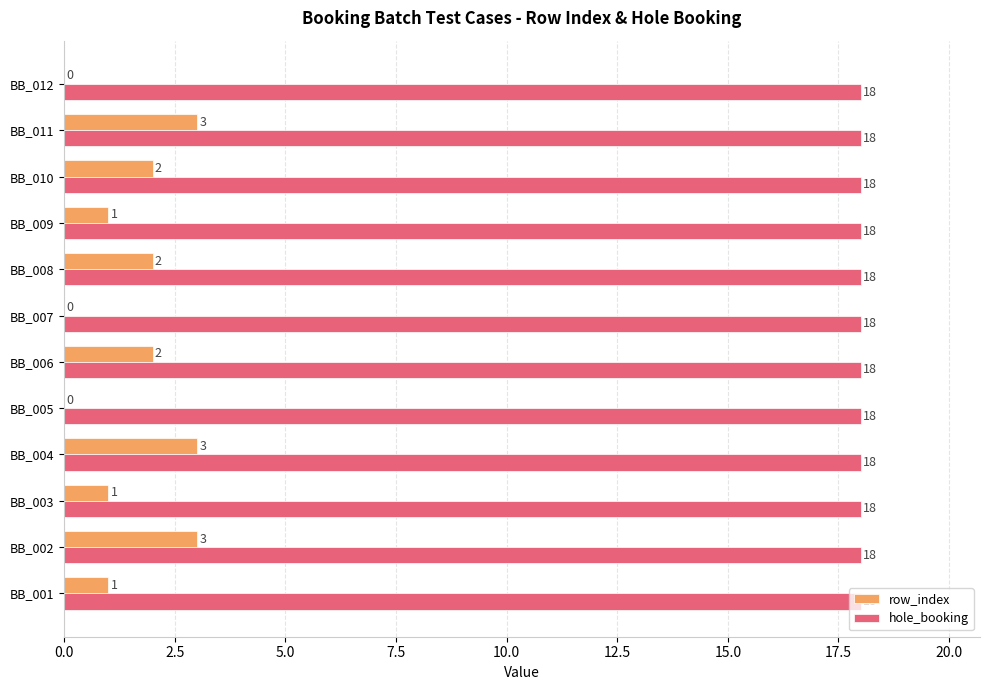

The hole_booking series shows 18 at BB_002. True or false?

True